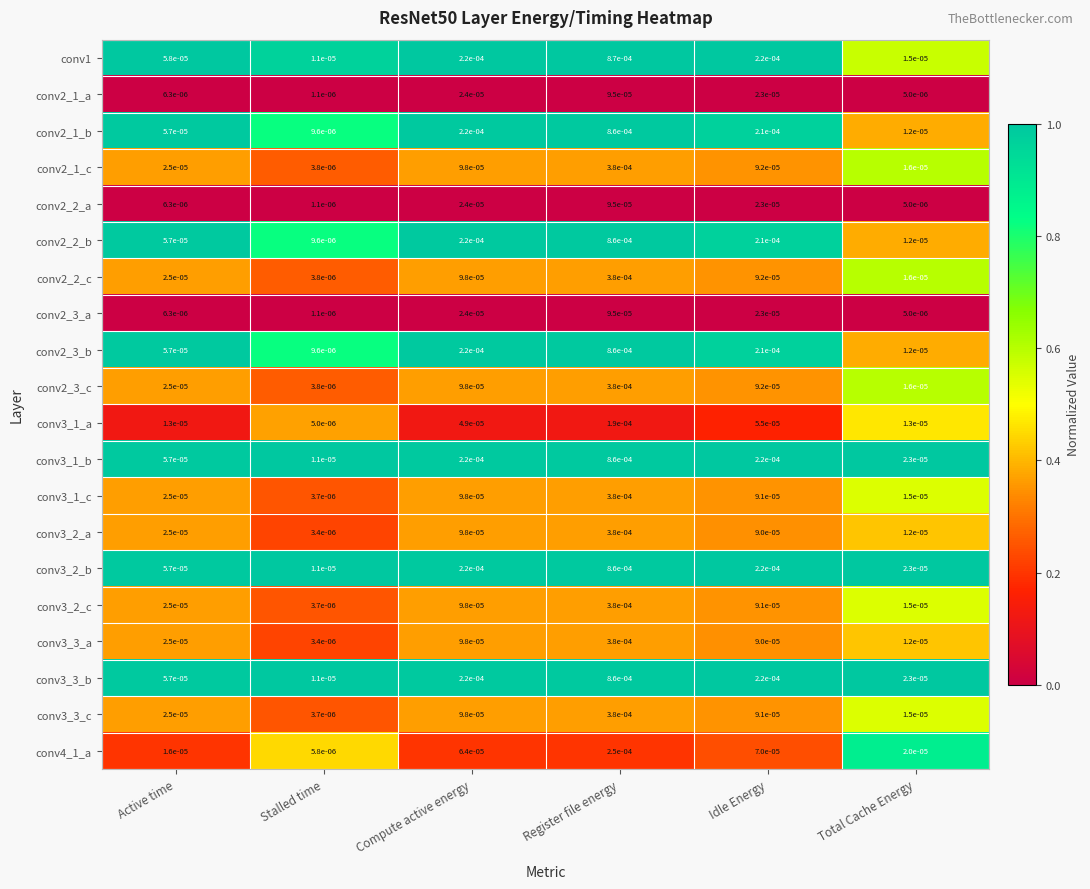

Which series has the largest total across all categories?

conv1